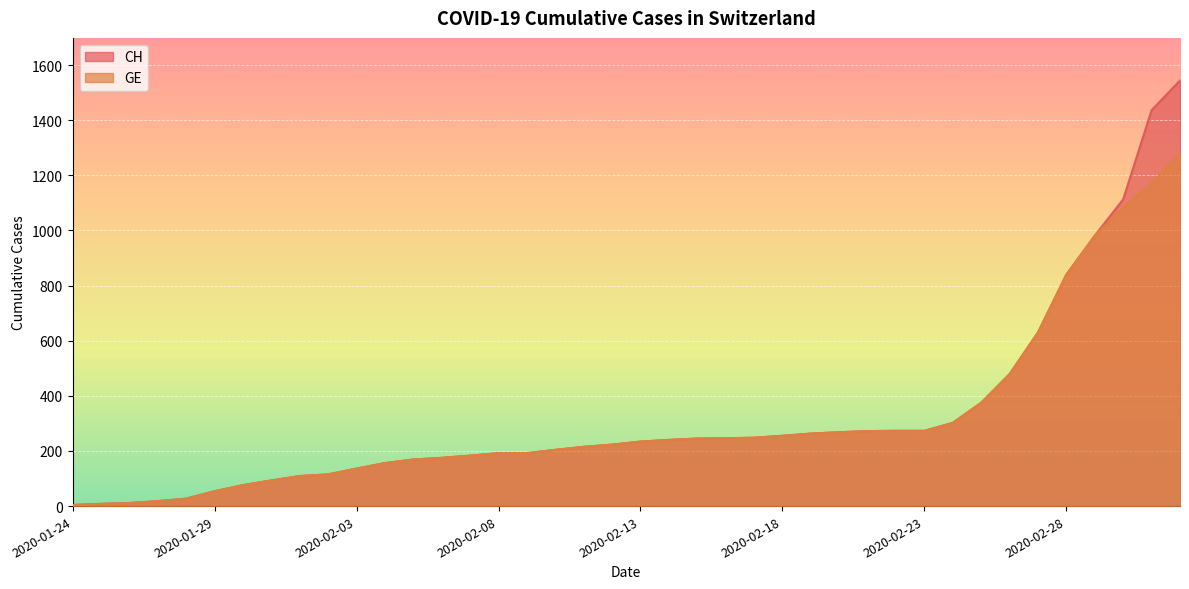

What is the total value across all series at 2020-02-24?

604